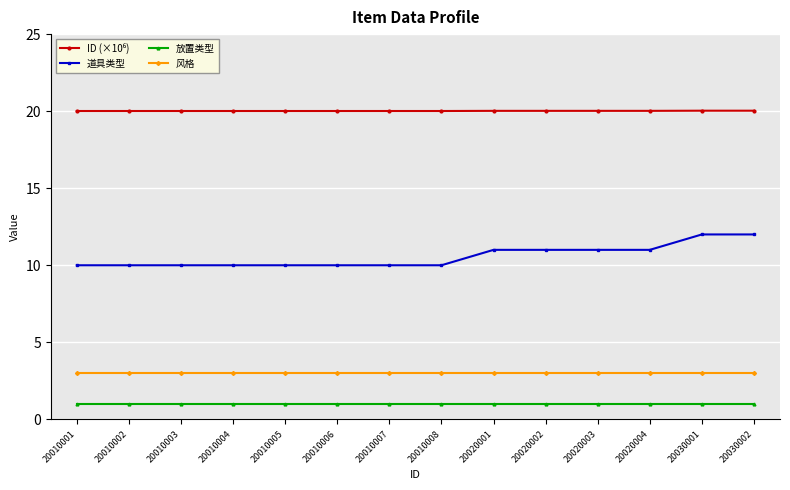

Between 20010008 and 20030002, which series saw the biggest shift?

道具类型